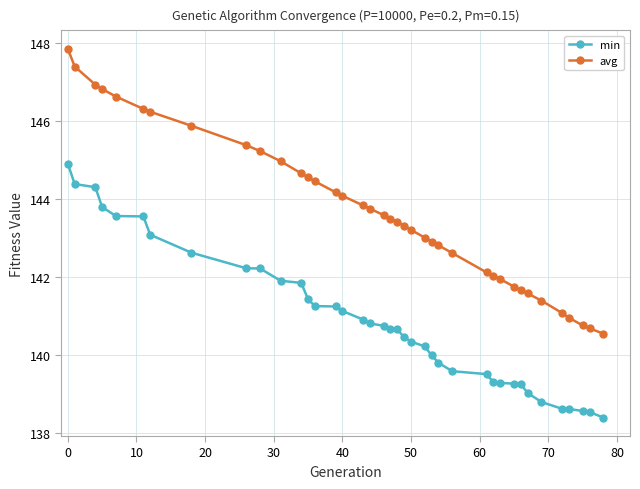

Which series has the widest spread of values?

avg